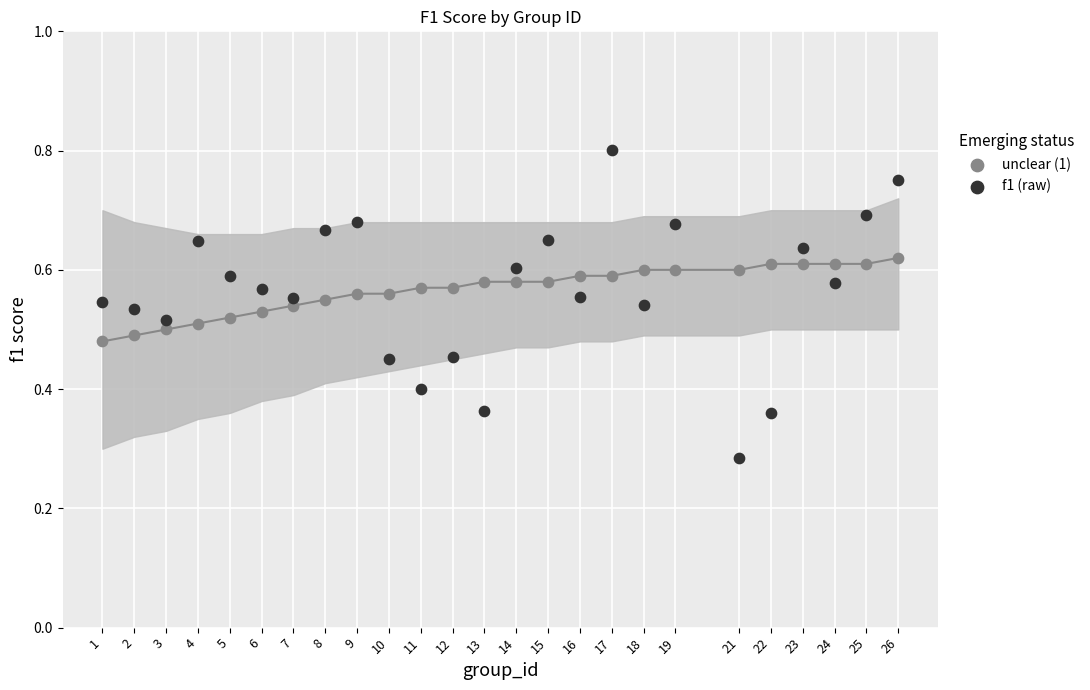

What are all the series names shown in the legend?

unclear (1), f1 (raw)